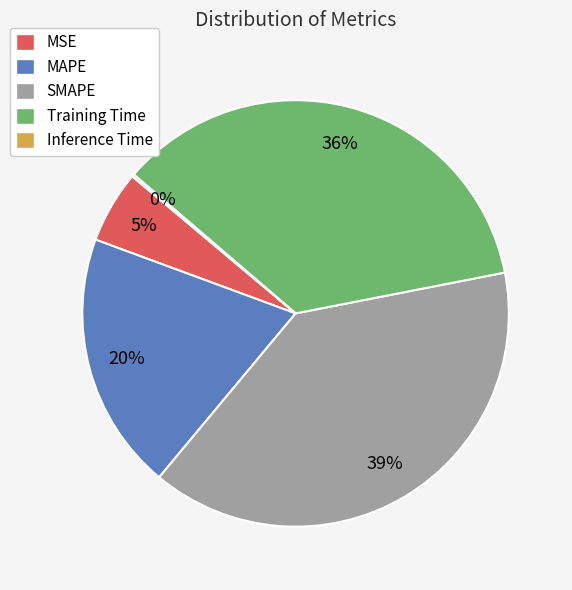

To the nearest percent, what is the average slice percentage?

20%